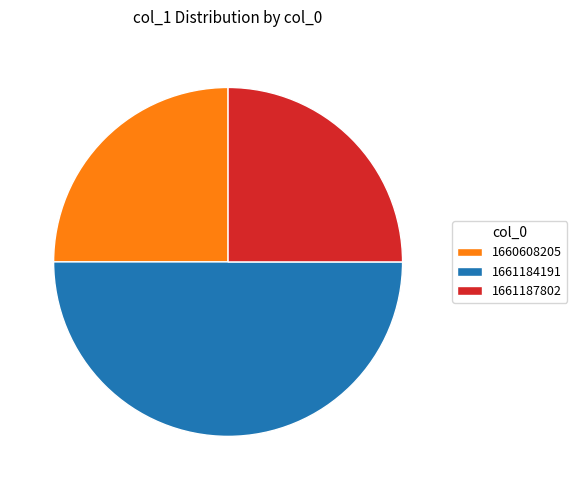

Does 1660608205 represent more than half of the total?

No